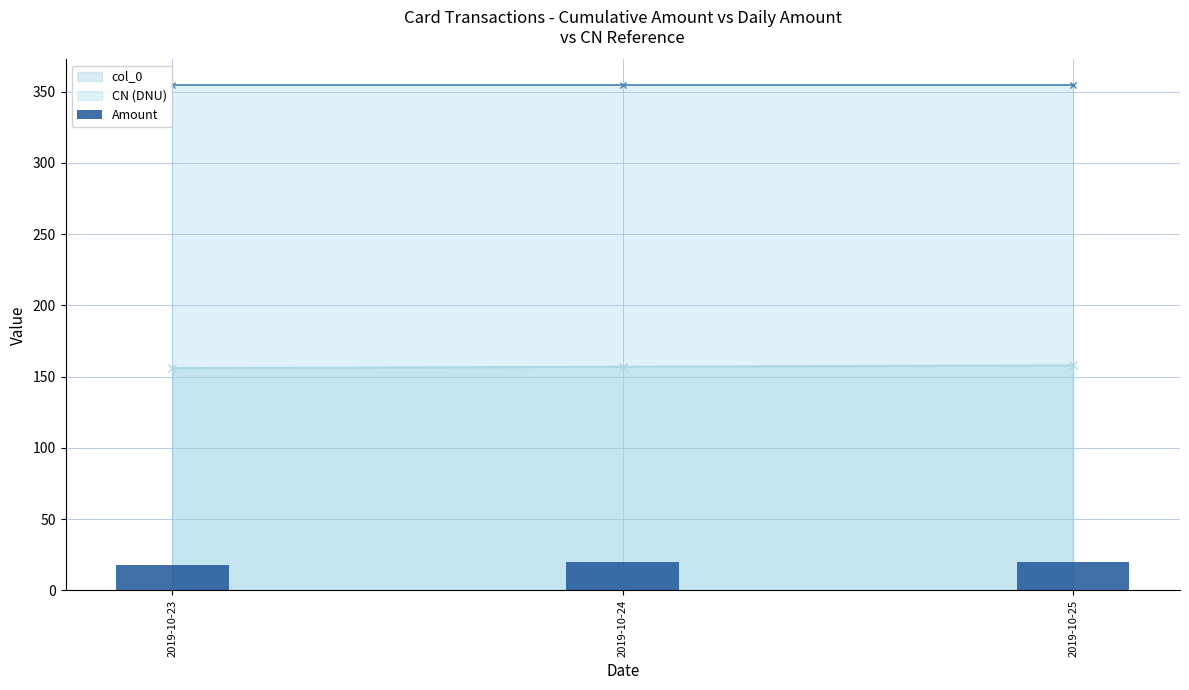

Rank the categories by value from lowest to highest.

2019-10-23, 2019-10-24, 2019-10-25